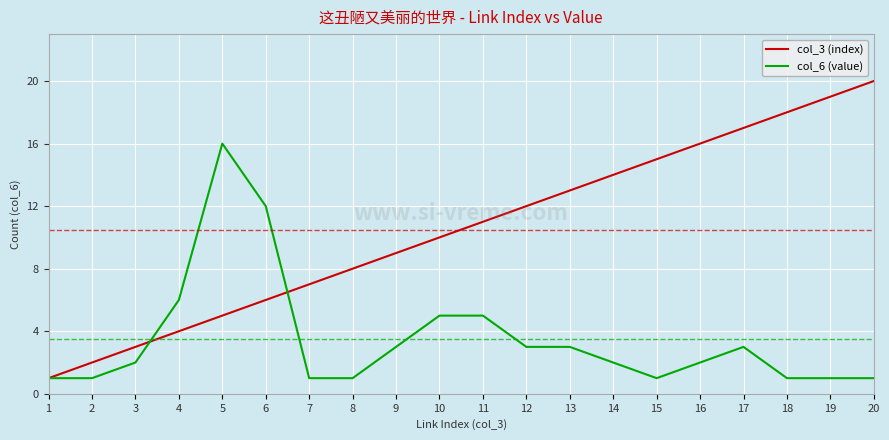

What is the approximate value of col_3 (index) at 7, to the nearest 5?

5